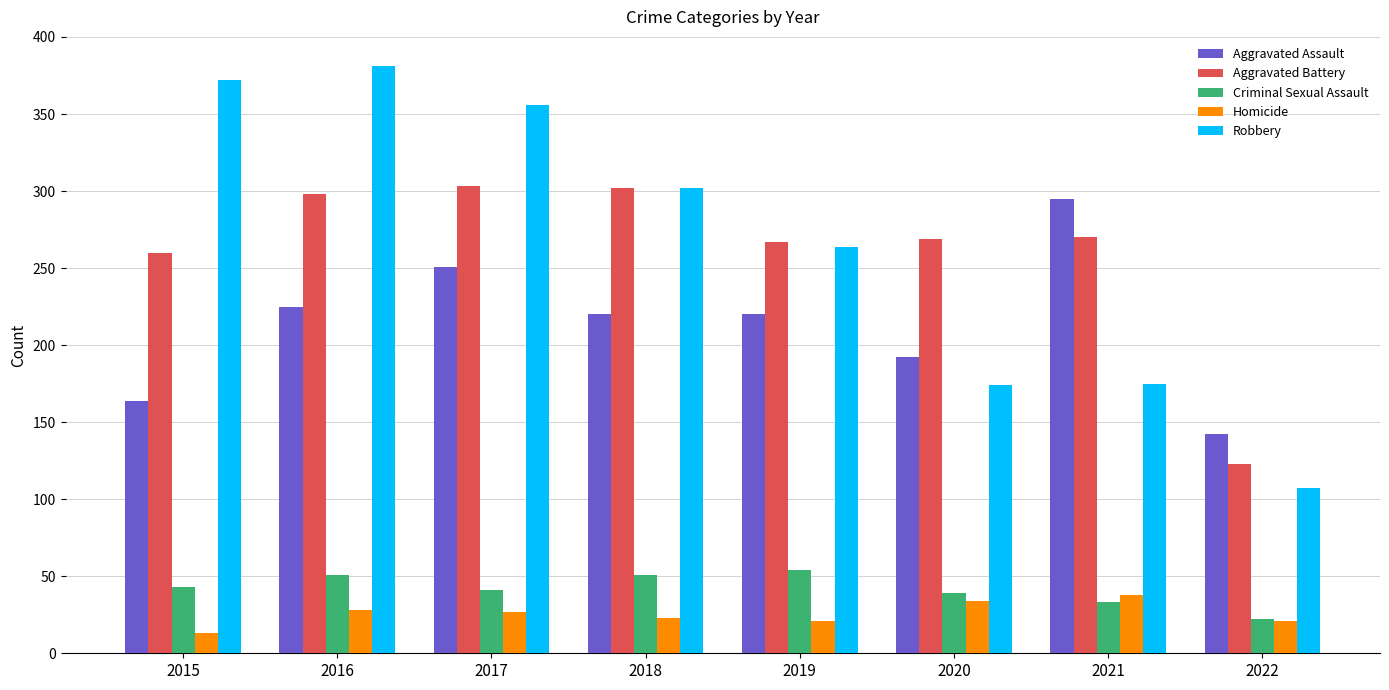

How many values in the Robbery series are below 302?

4